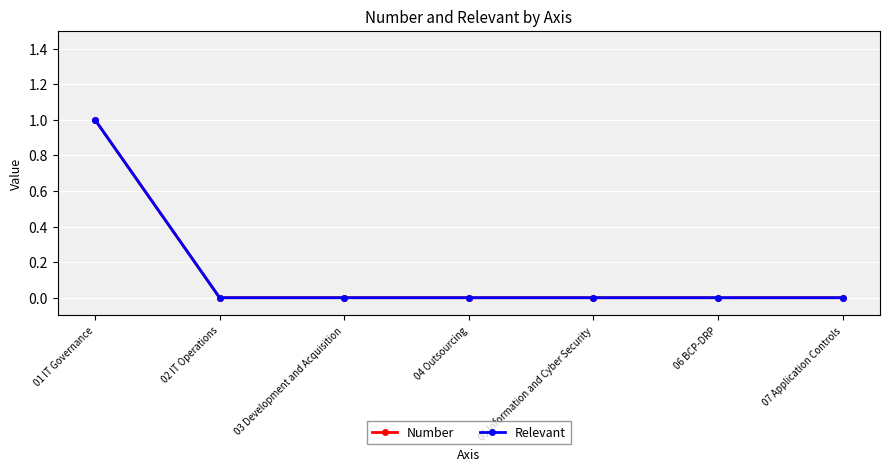

Does the chart have visible grid lines?

Yes